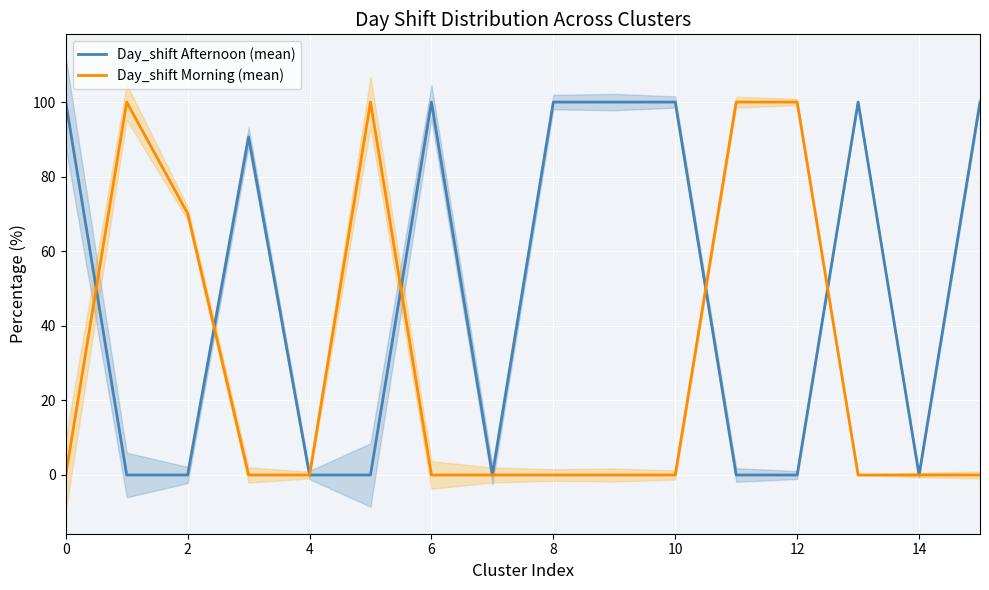

Is this an area chart (filled region under the line)?

No